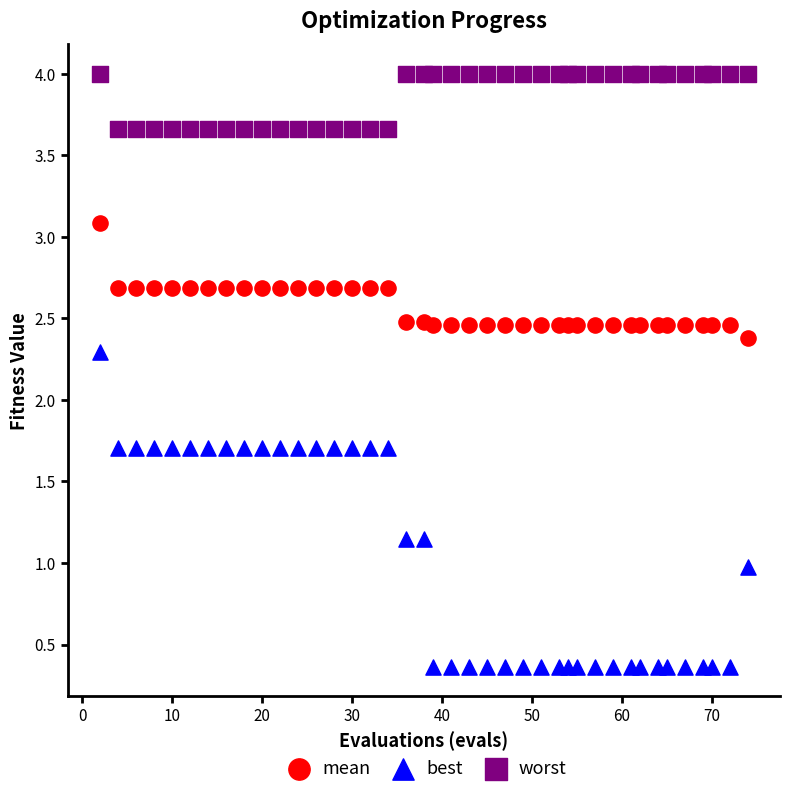

In the worst series, what Y value is closest to 3?

3.7